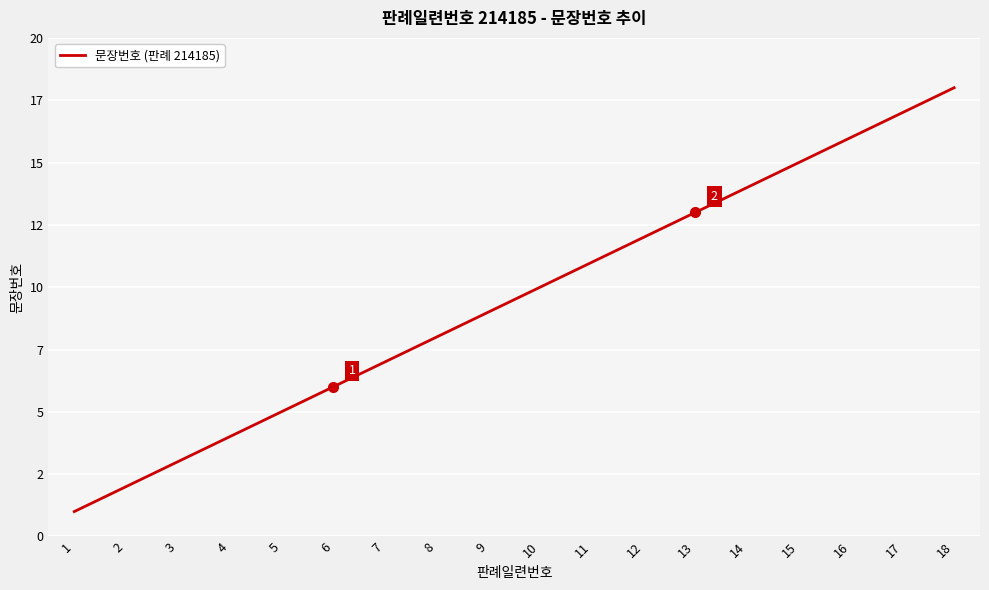

List the labels in order of value, largest first.

18, 17, 16, 15, 14, 13, 12, 11, 10, 9, 8, 7, 6, 5, 4, 3, 2, 1